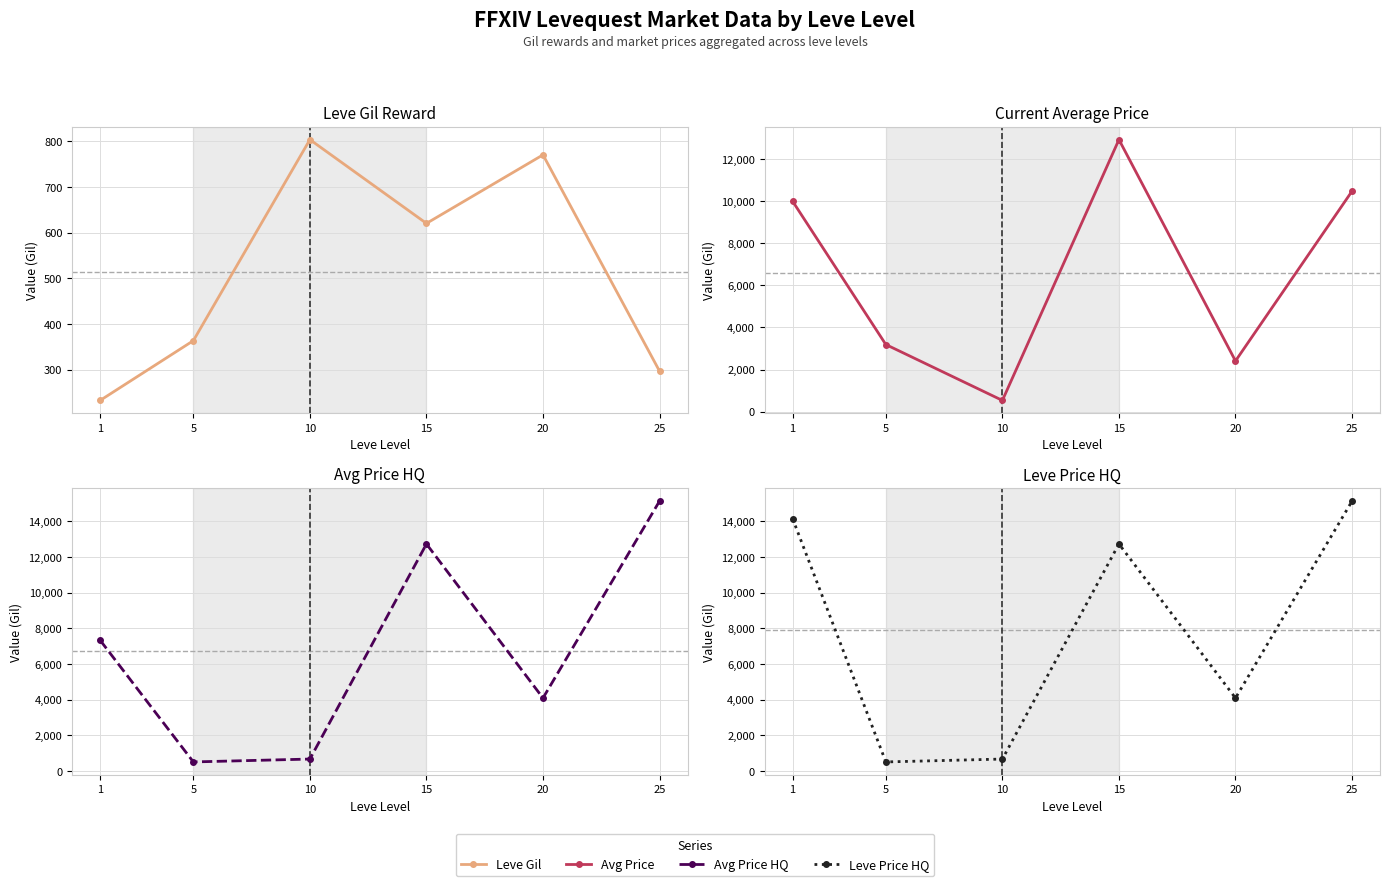

How many values in the Leve Price HQ series are below 12722?

3